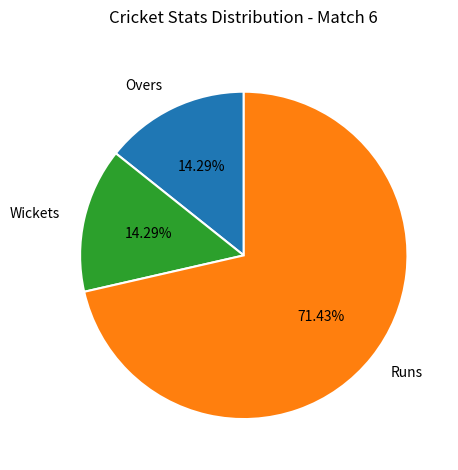

Between Runs and Wickets, which is larger?

Runs